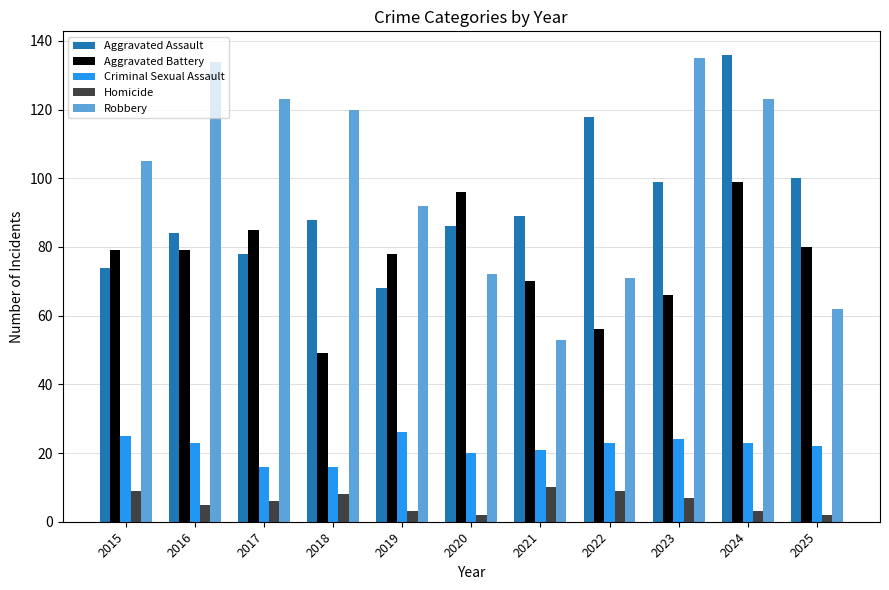

Reading left to right, list all the values displayed in this chart.

Aggravated Assault: 74	84	78	88	68	86	89	118	99	136	100
Aggravated Battery: 79	79	85	49	78	96	70	56	66	99	80
Criminal Sexual Assault: 25	23	16	16	26	20	21	23	24	23	22
Homicide: 9	5	6	8	3	2	10	9	7	3	2
Robbery: 105	134	123	120	92	72	53	71	135	123	62